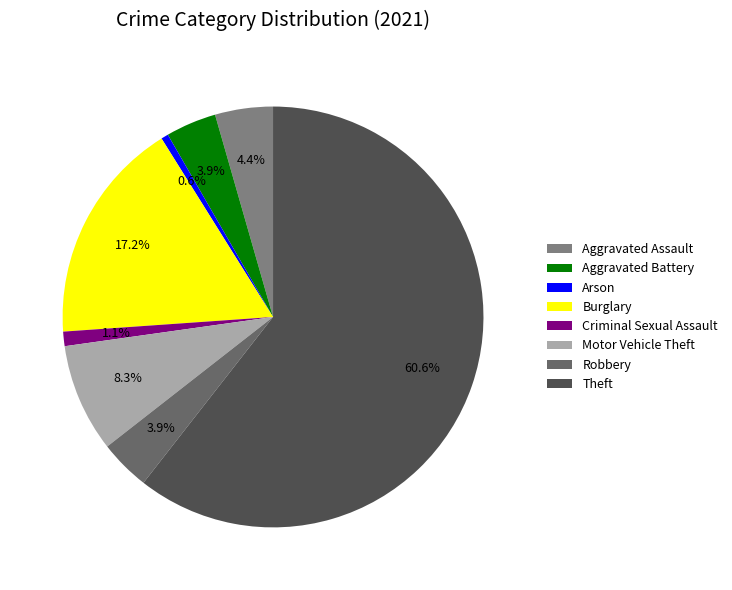

To the nearest percent, what percentage of the pie is Arson?

1%